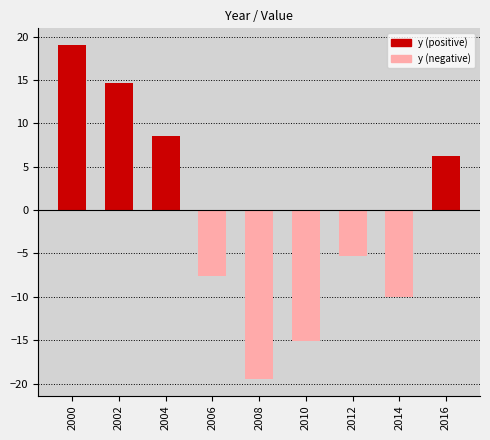

What is the average value?

-1.0